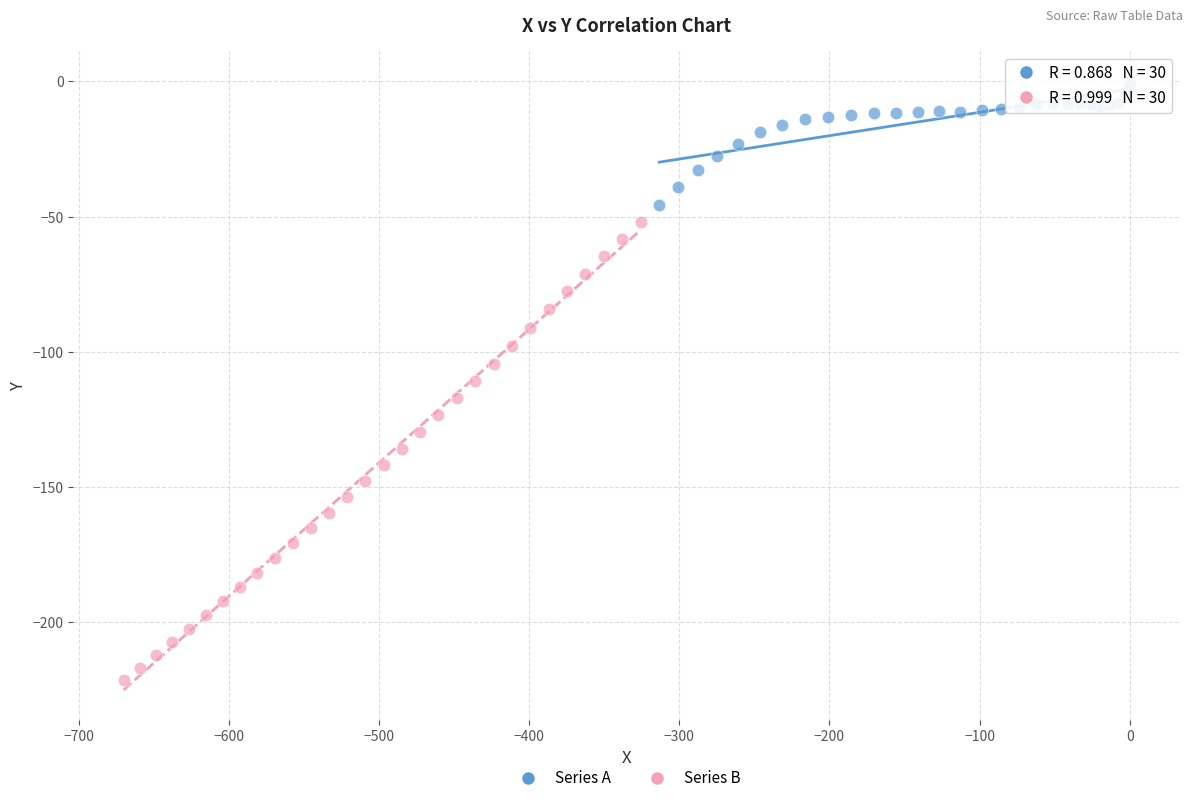

Which series has the widest spread of Y values?

Series B